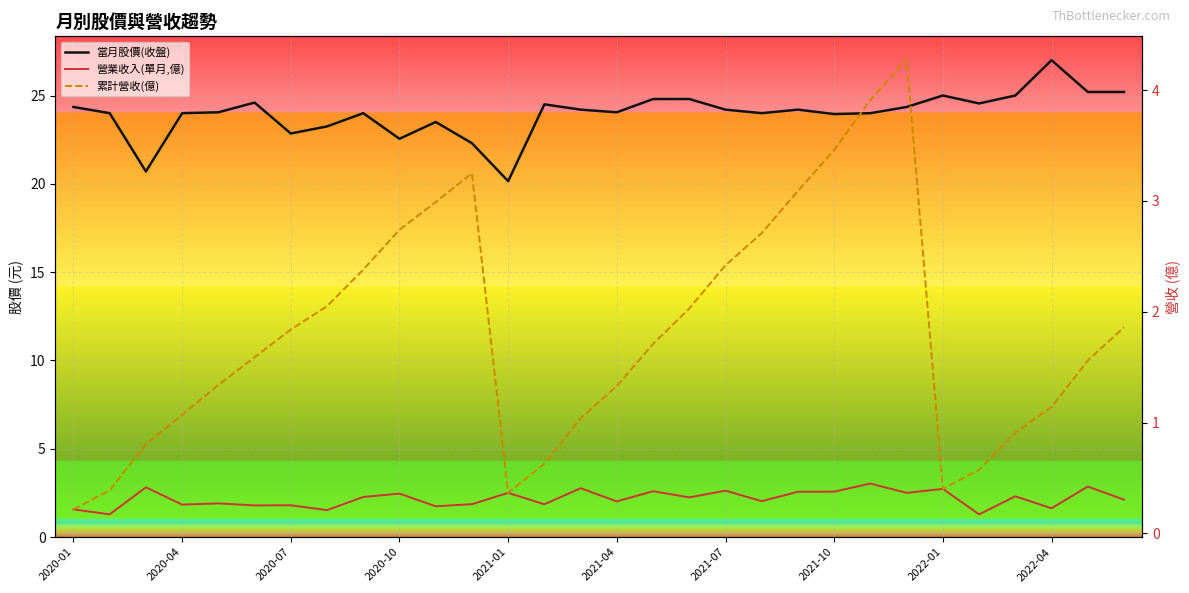

Which series has the widest spread of values?

當月股價(收盤)